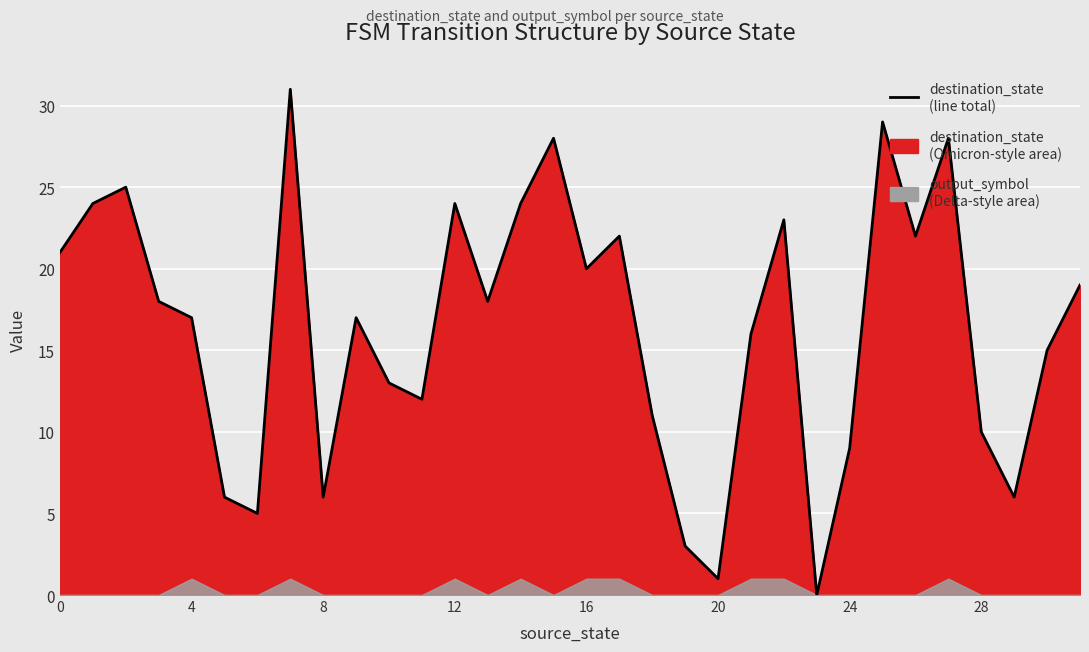

Which has a higher value, 26 or 23?

26